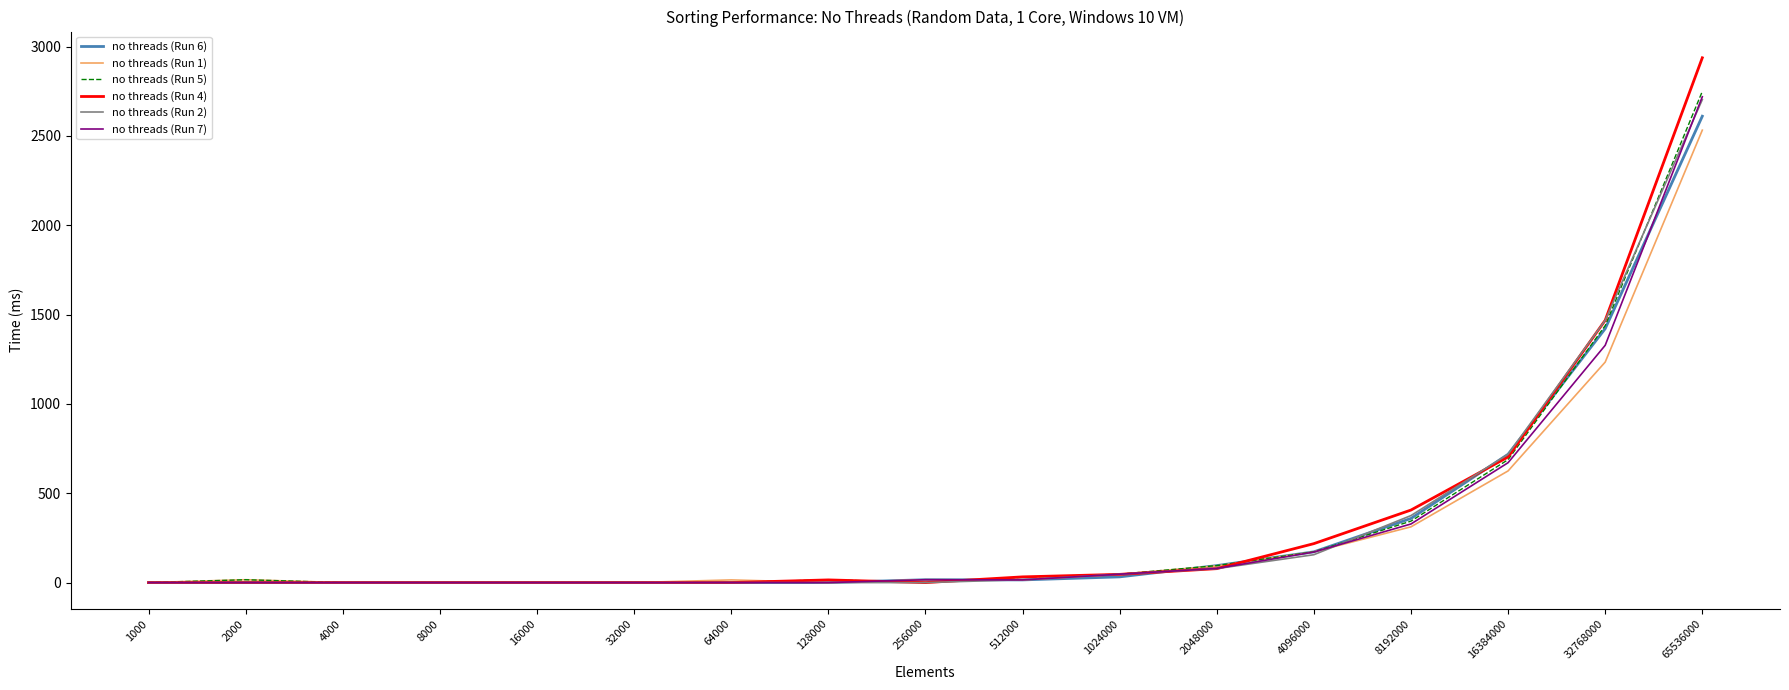

What are all the series names shown in the legend?

no threads (Run 6), no threads (Run 1), no threads (Run 5), no threads (Run 4), no threads (Run 2), no threads (Run 7)